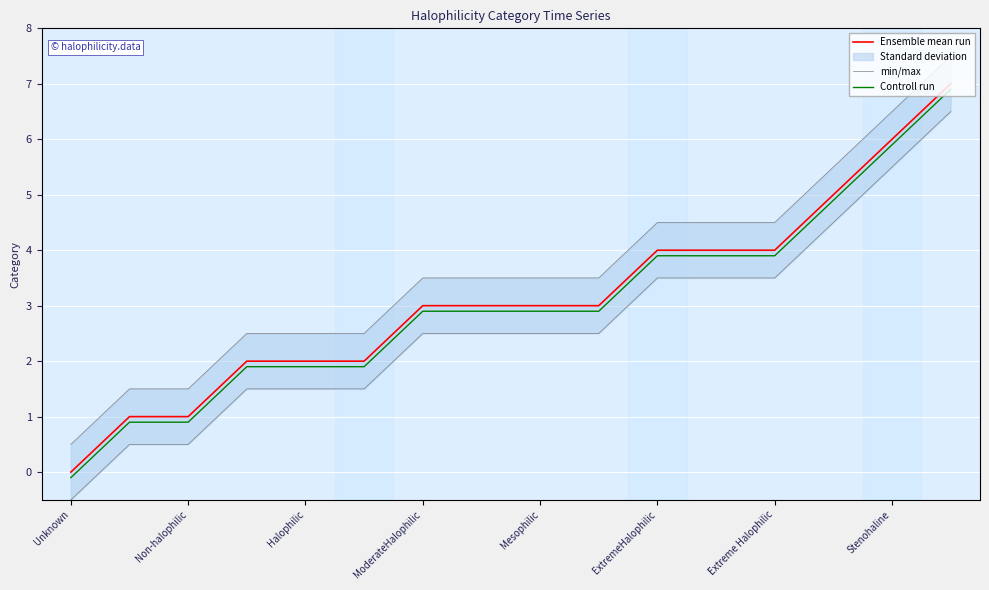

True or false: Ensemble mean run has a value of 2.1 at Extreme Halophilic.

False